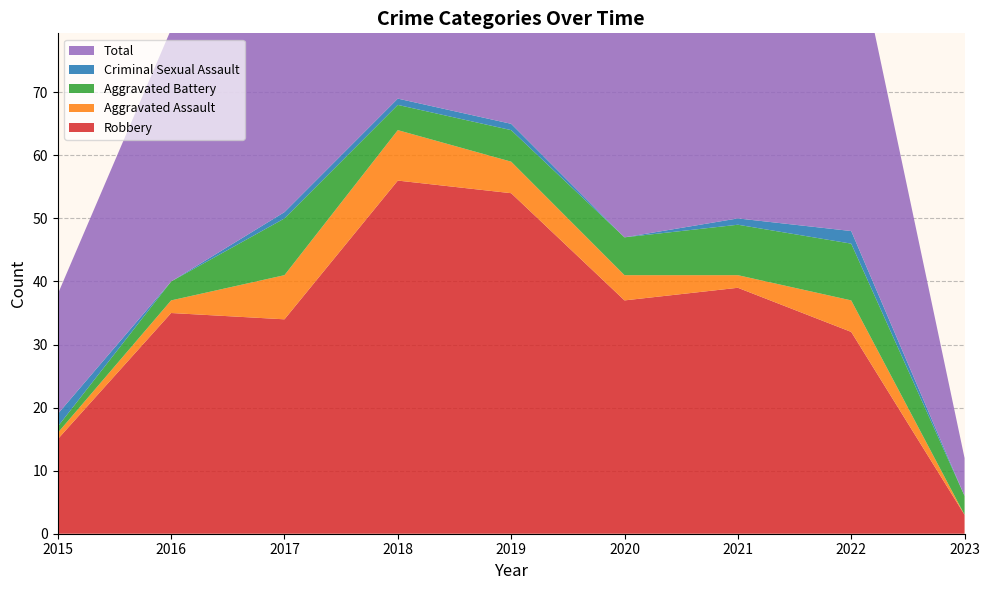

Reading left to right, list all the values displayed in this chart.

Robbery: 15	35	34	56	54	37	39	32	3
Aggravated Assault: 1	2	7	8	5	4	2	5	0
Aggravated Battery: 1	3	9	4	5	6	8	9	3
Criminal Sexual Assault: 2	0	1	1	1	0	1	2	0
Total: 19	40	51	69	65	47	50	49	6